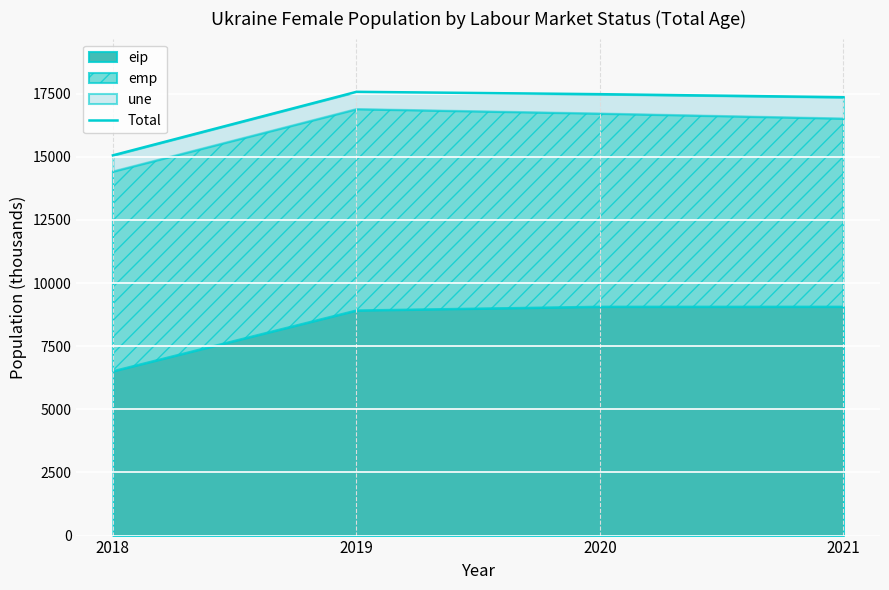

Reading right to left, list all the values displayed in this chart.

2021=17361.0	2020=17480.8	2019=17573.6	2018=15058.4